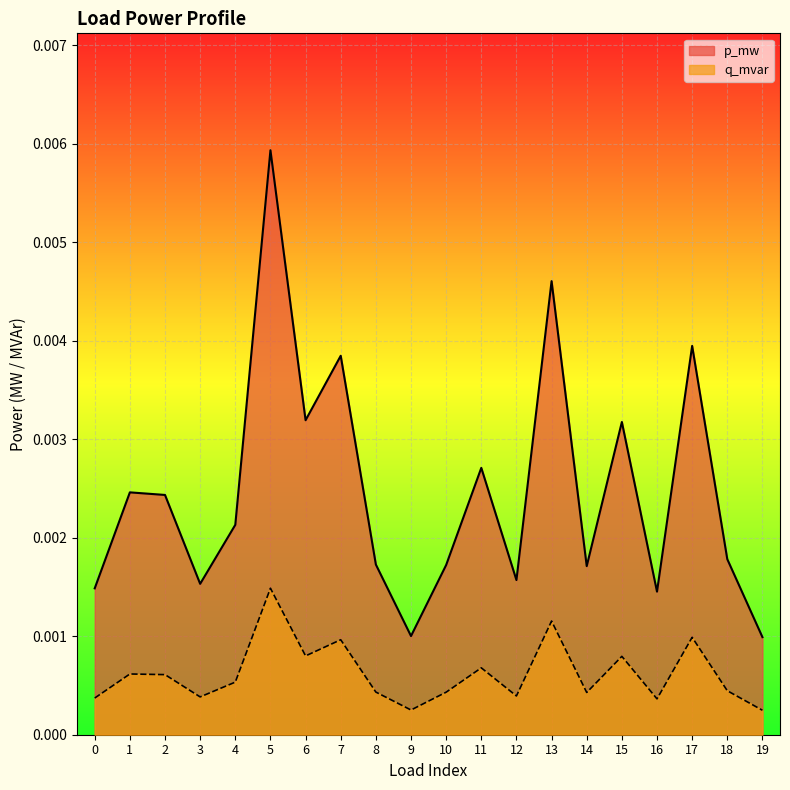

True or false: q_mvar has a value of 0.0 at 6.

False